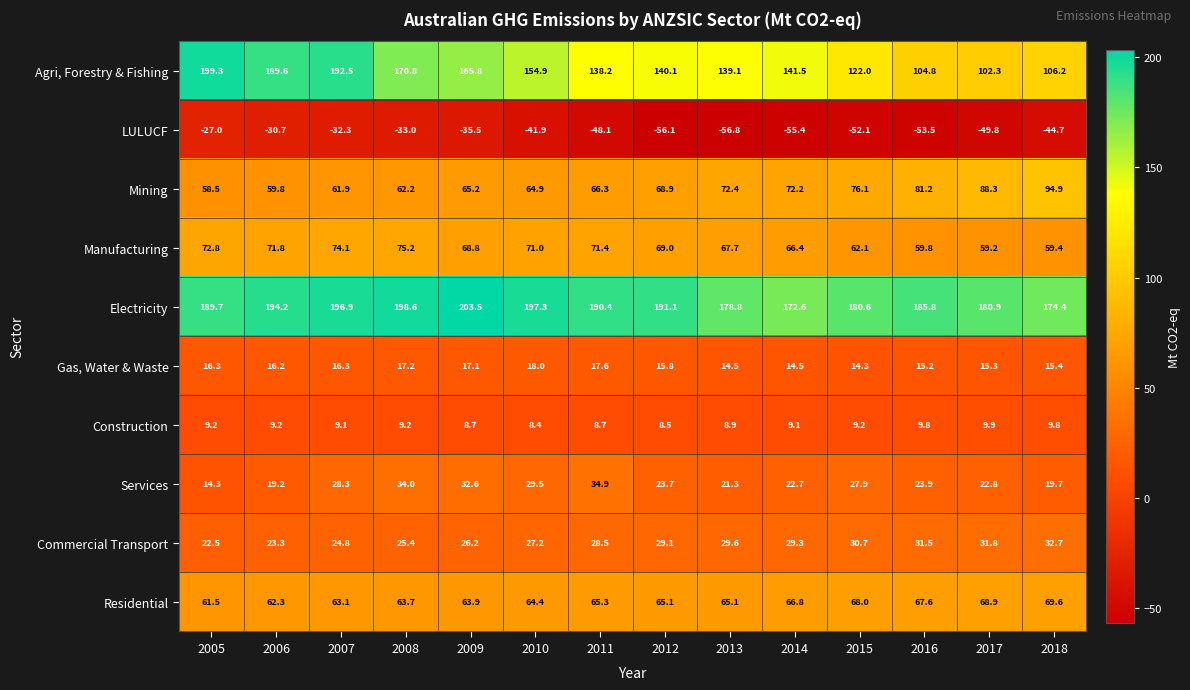

Rank the series by their maximum value, from highest to lowest.

Electricity, Agri, Forestry & Fishing, Mining, Manufacturing, Residential, Services, Commercial Transport, Gas, Water & Waste, Construction, LULUCF